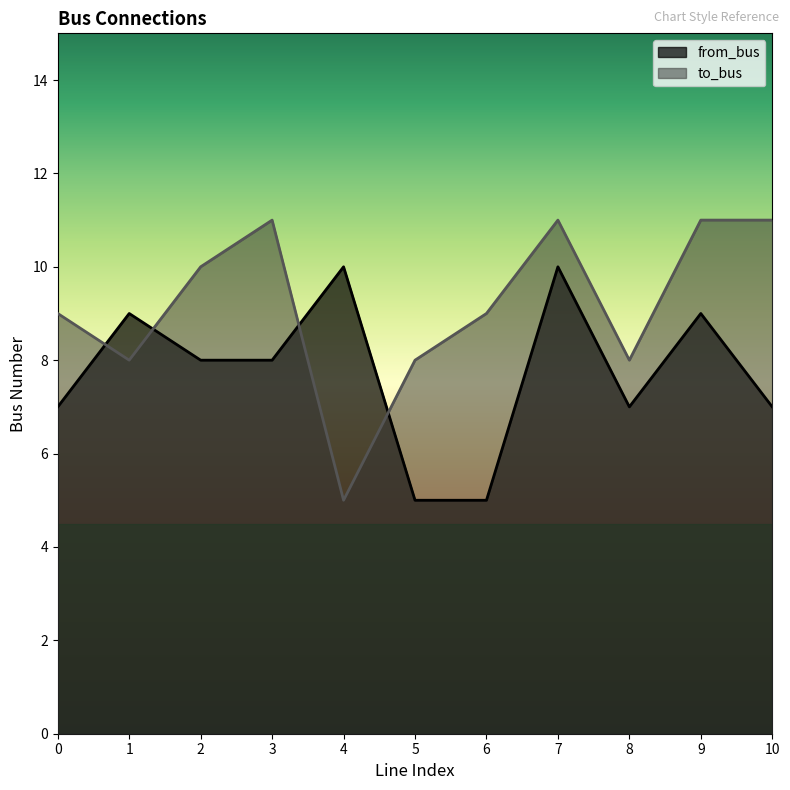

What are all the series names shown in the legend?

from_bus, to_bus